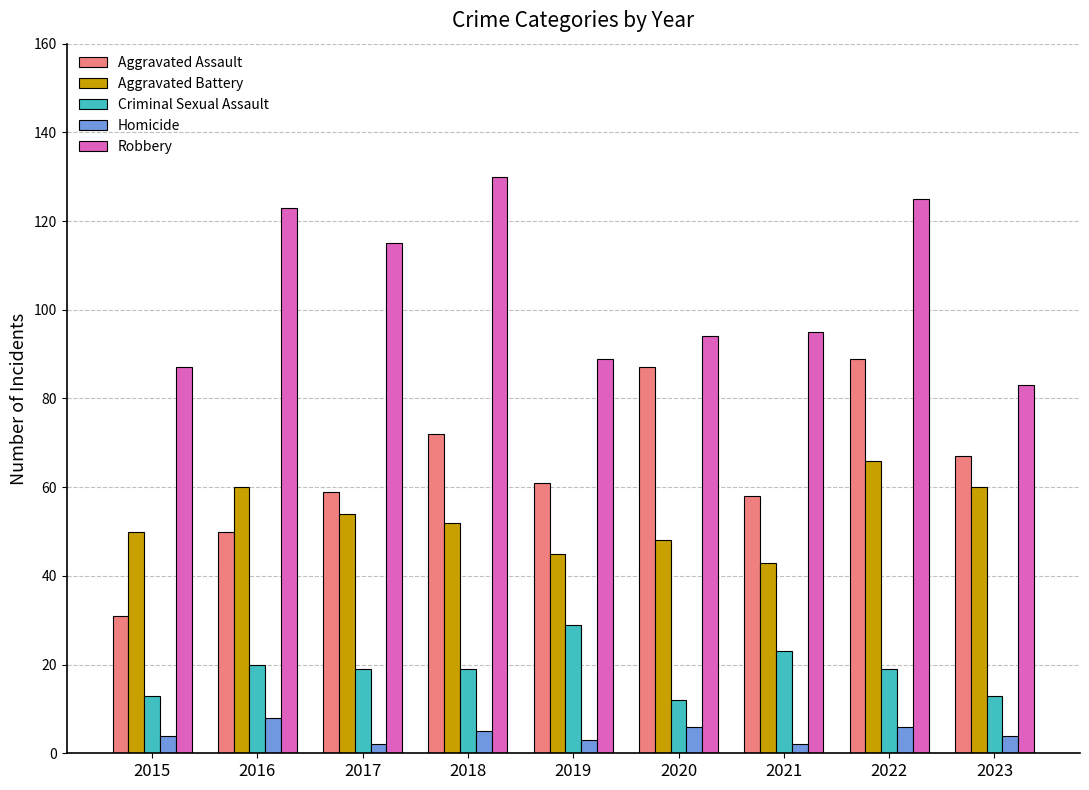

How many distinct data groups are displayed?

5